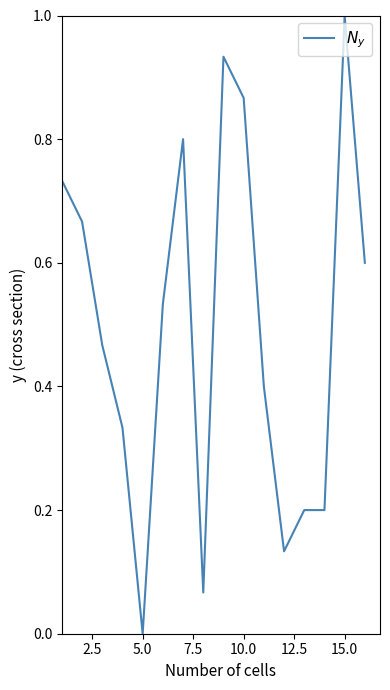

What is the difference between the maximum and minimum values?

1.0